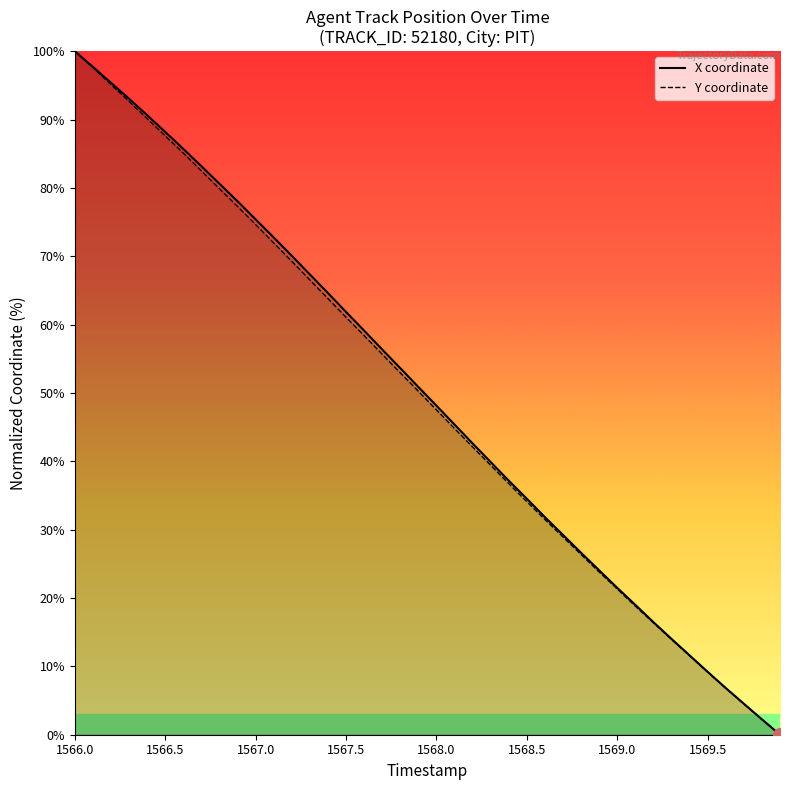

What is the difference between the maximum and second lowest values in the Y series?

97.8